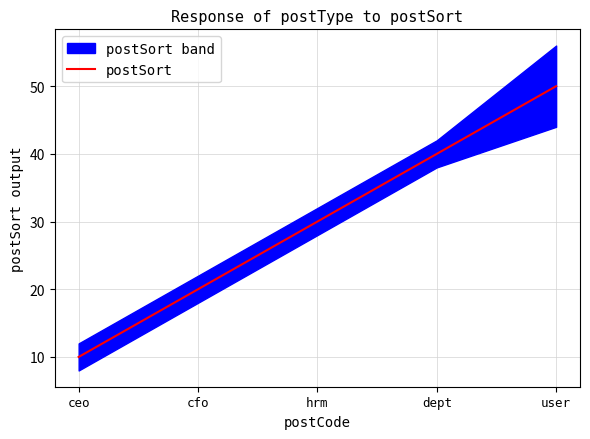

What is the ratio of the value at hrm to the value at user?

0.6